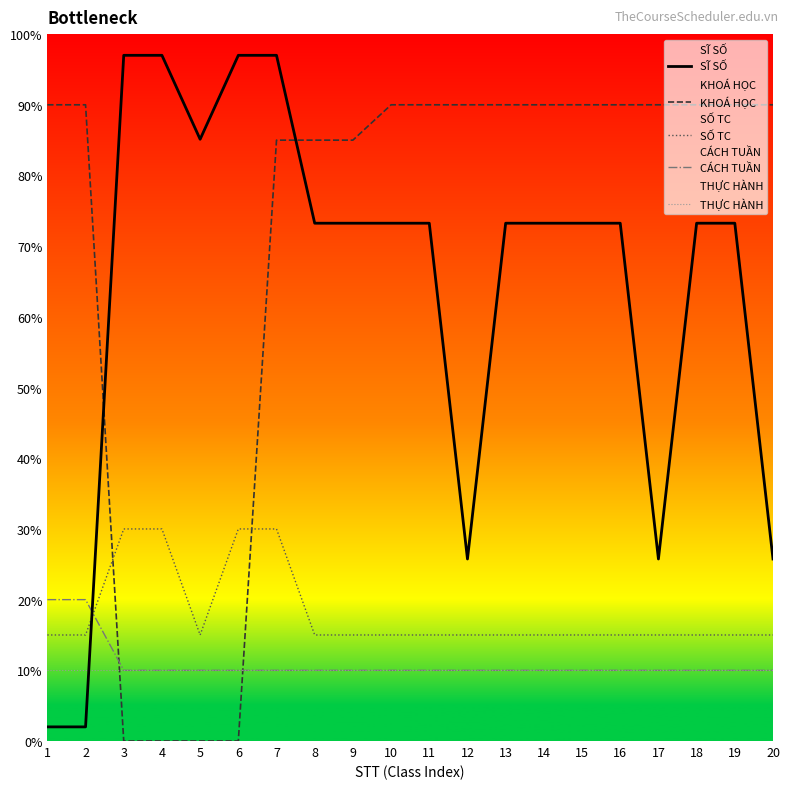

How many distinct data groups are displayed?

5